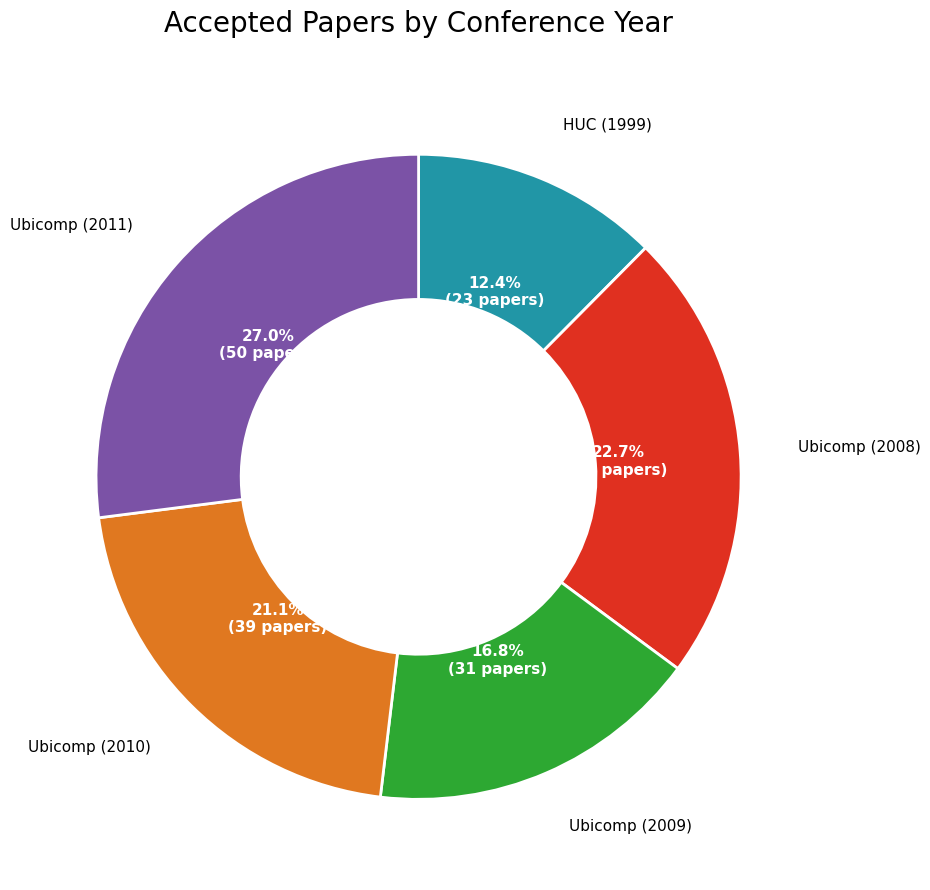

Is there any slice that represents more than half of the pie?

No